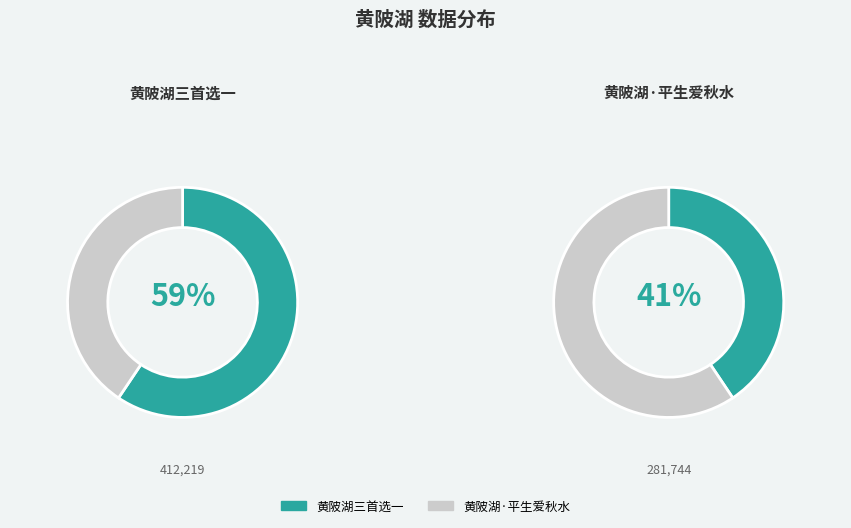

To the nearest percent, what percentage of the pie is 黄陂湖三首选一?

59%